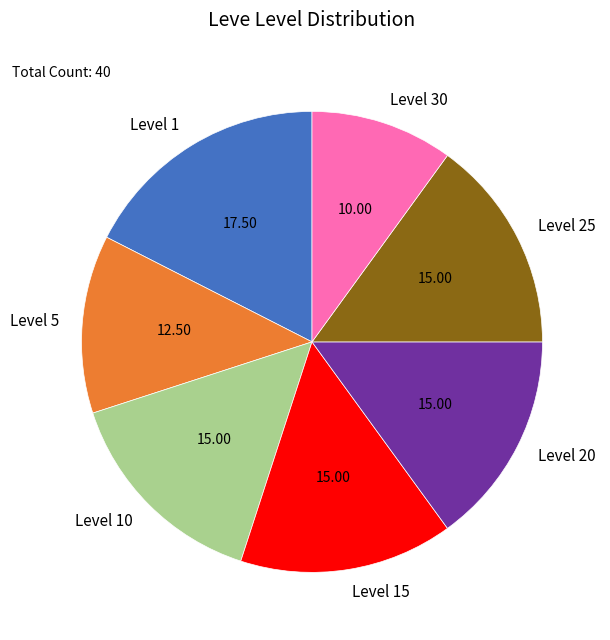

Count the number of slices in the pie.

7